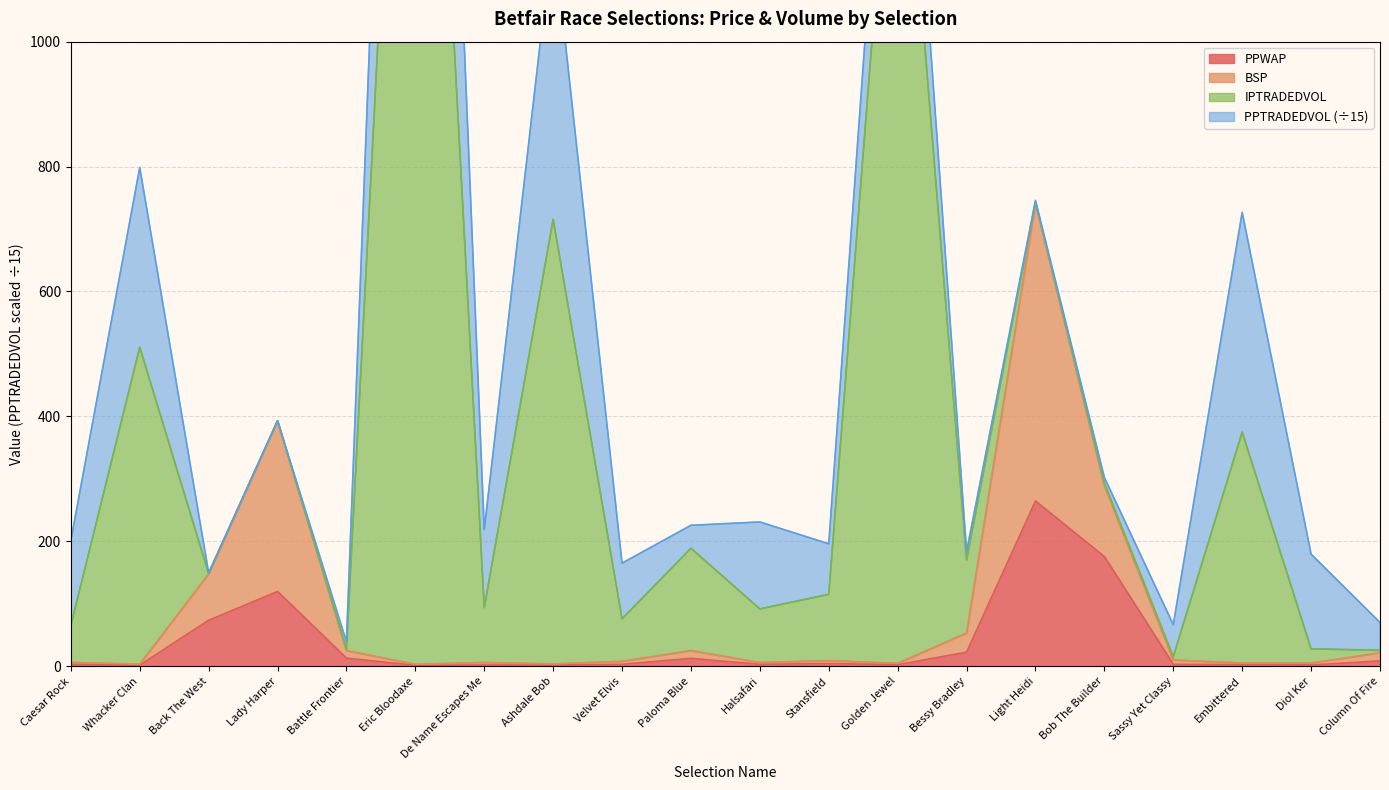

What is the minimum value shown in the chart?

1.4